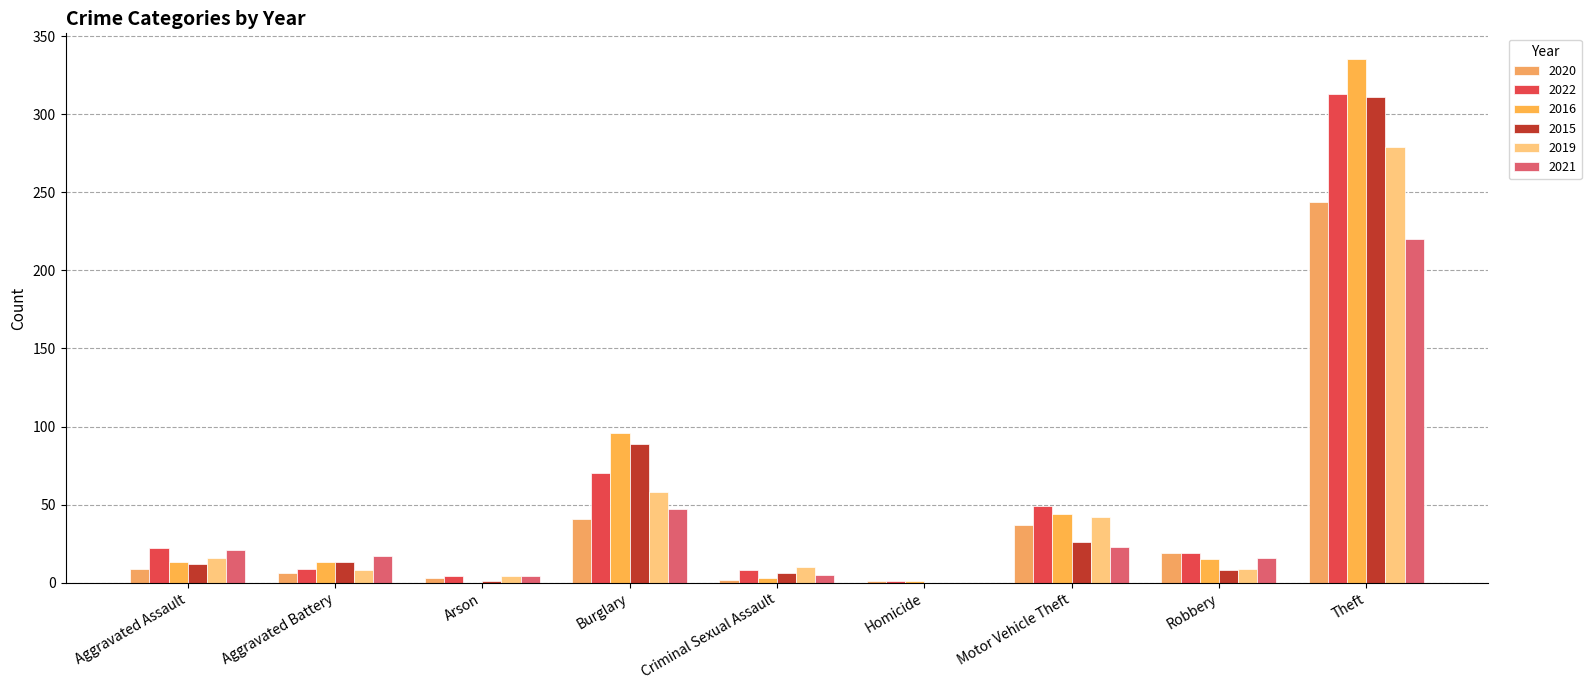

Is the value of 2021 at Criminal Sexual Assault greater than the value of 2022 at Arson?

Yes